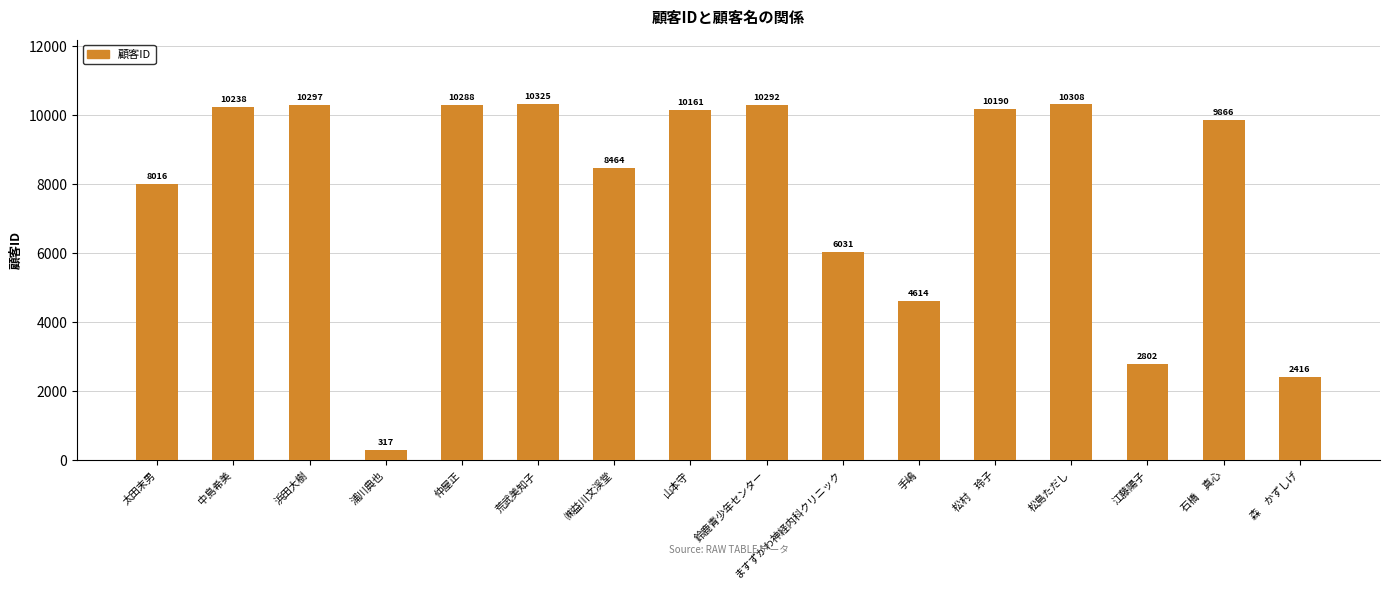

Reading left to right, extract all data points from this chart.

8016	10238	10297	317	10288	10325	8464	10161	10292	6031	4614	10190	10308	2802	9866	2416